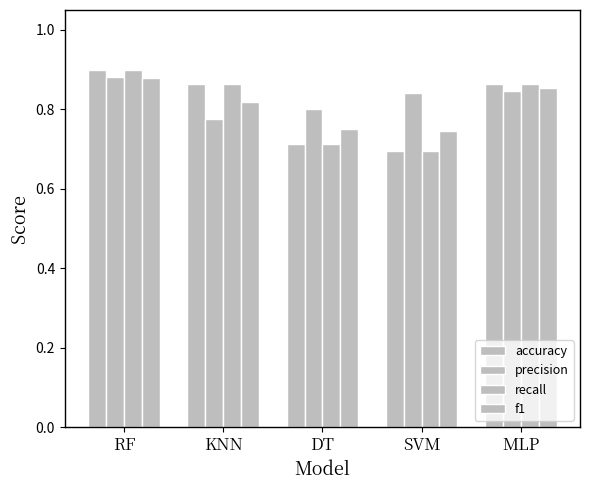

What is the difference between the maximum and second lowest values in the precision series?

0.1